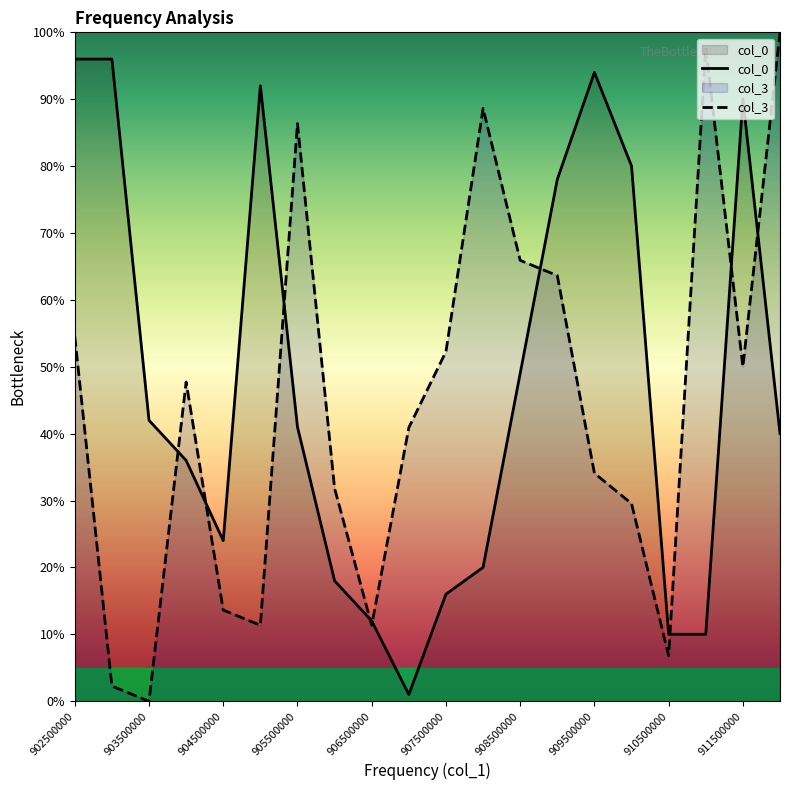

After their last crossing, which series has the higher values: col_3 or col_0?

col_3